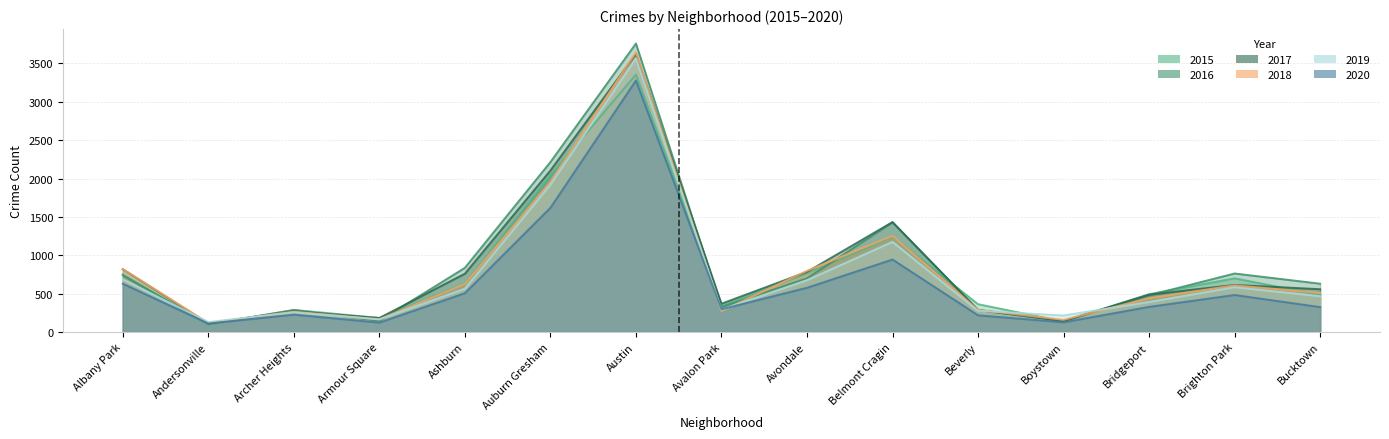

What is the difference between the 2015 values at Beverly and Albany Park?

389